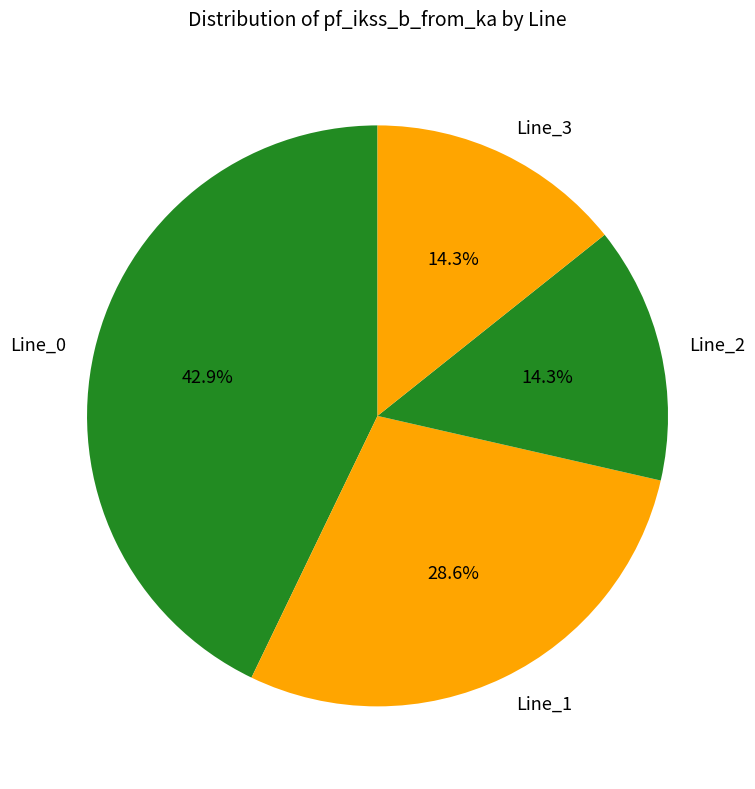

Is Line_1 the majority of the pie?

No